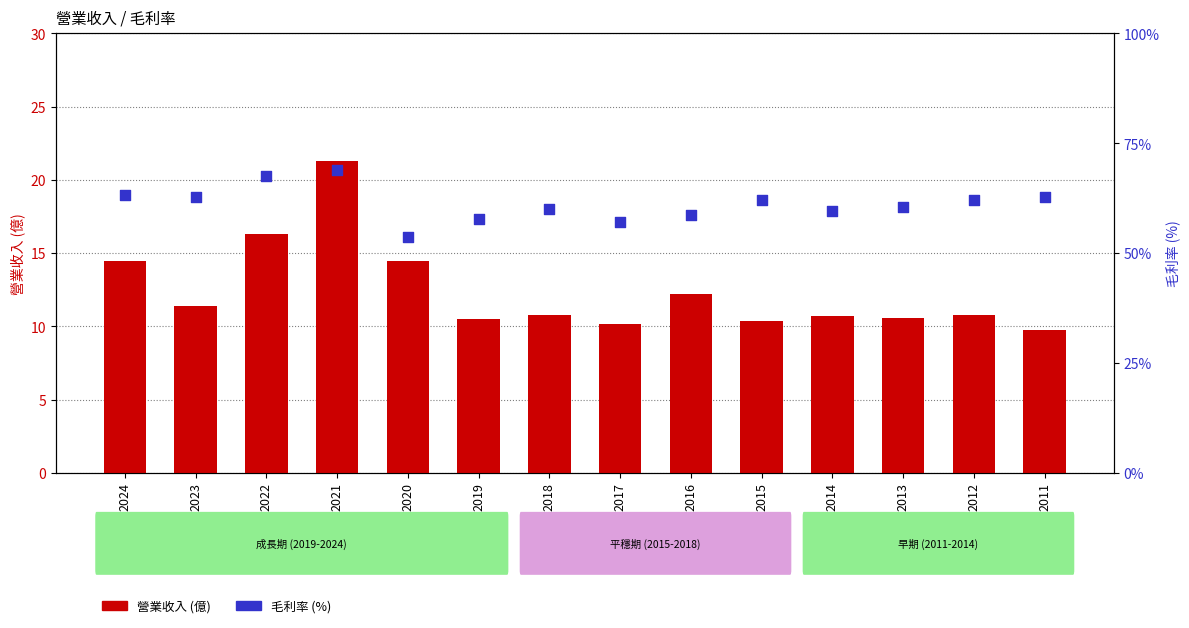

At how many categories does at least one series exceed 39?

2